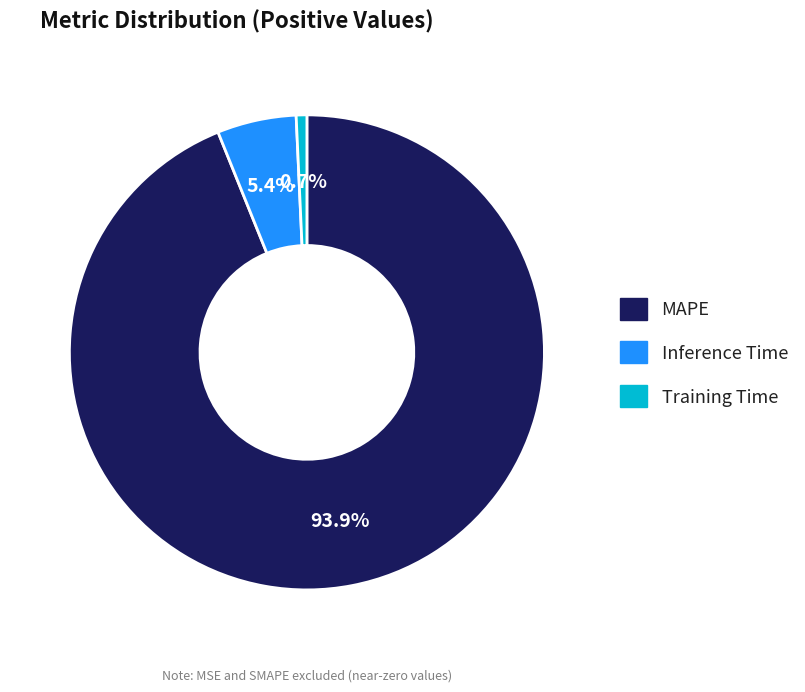

What is the largest slice in the pie chart?

MAPE